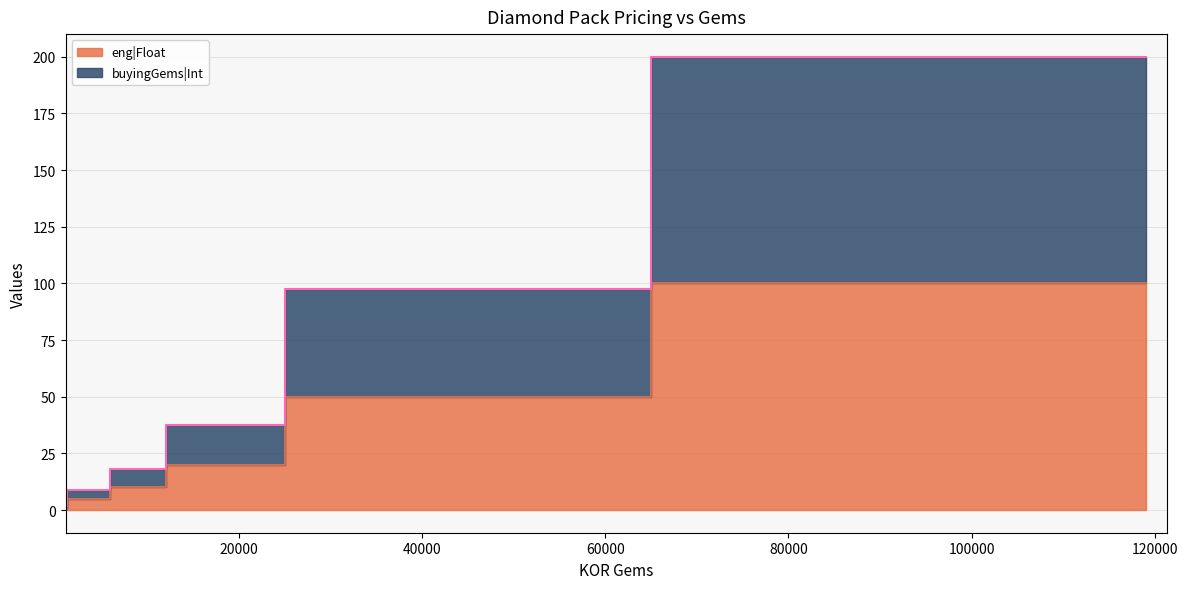

Is it true that buyingGems|Int equals 163.9 at 65000?

False